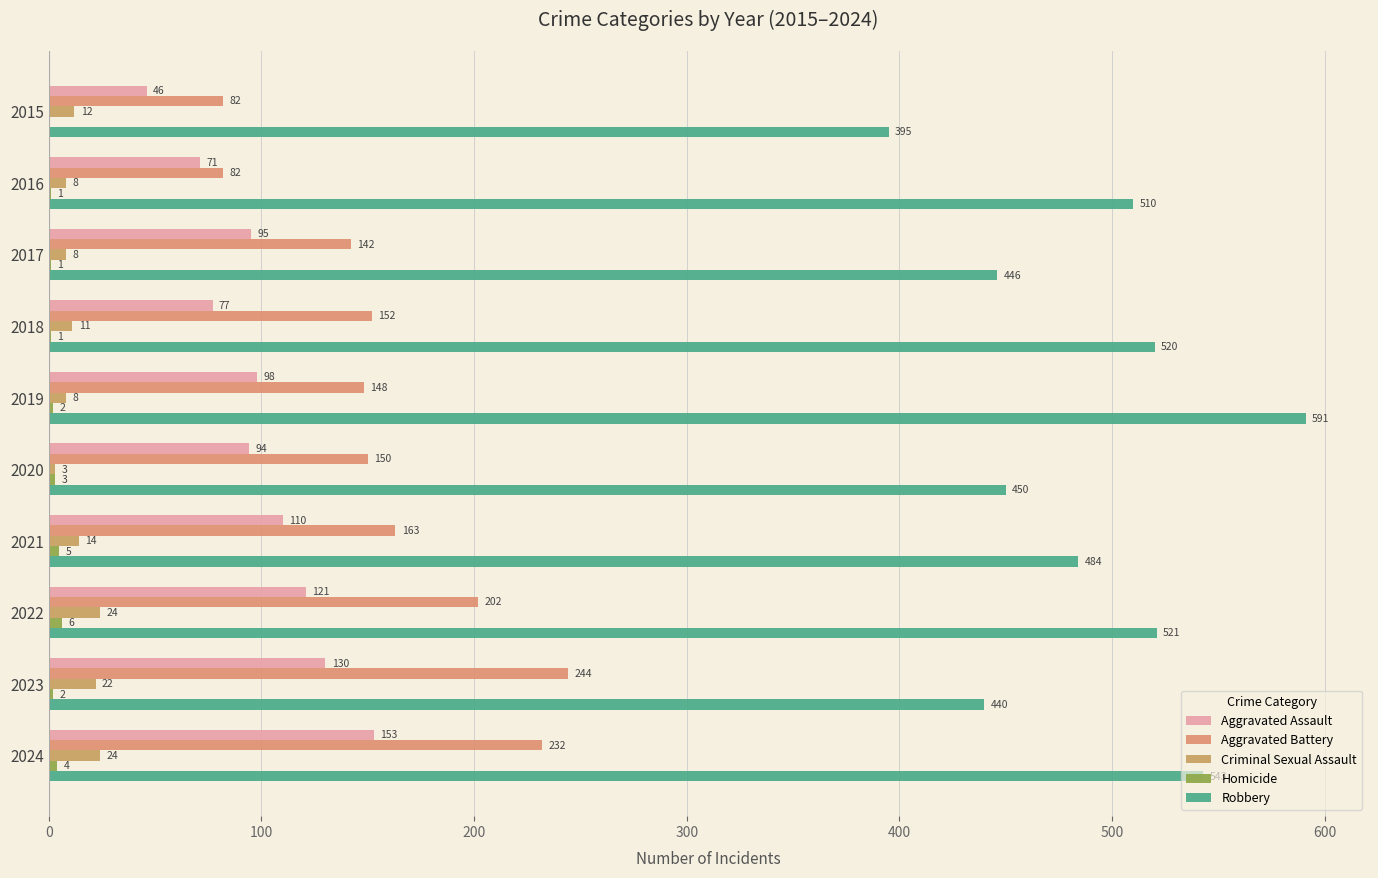

Count the number of data series in this chart.

5